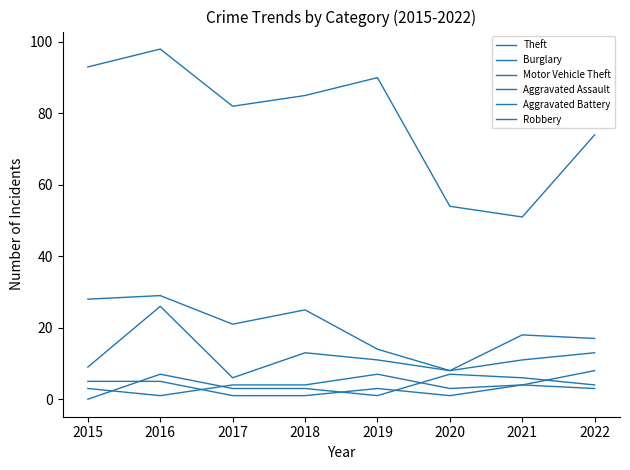

How many lines are shown in the chart?

6